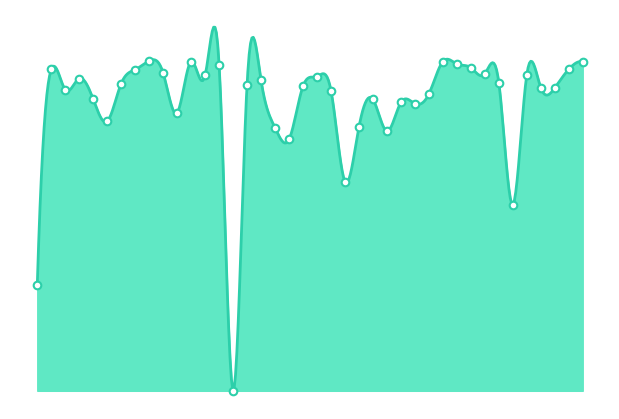

Between 28 and 21, which is larger?

21